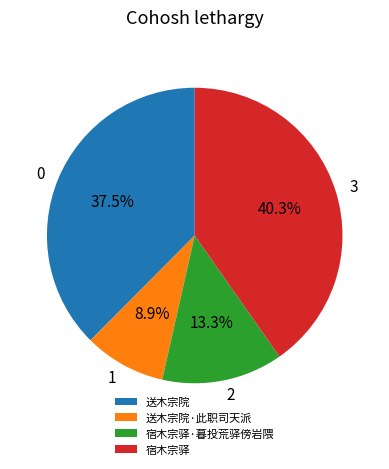

Is there a majority slice in this chart?

No